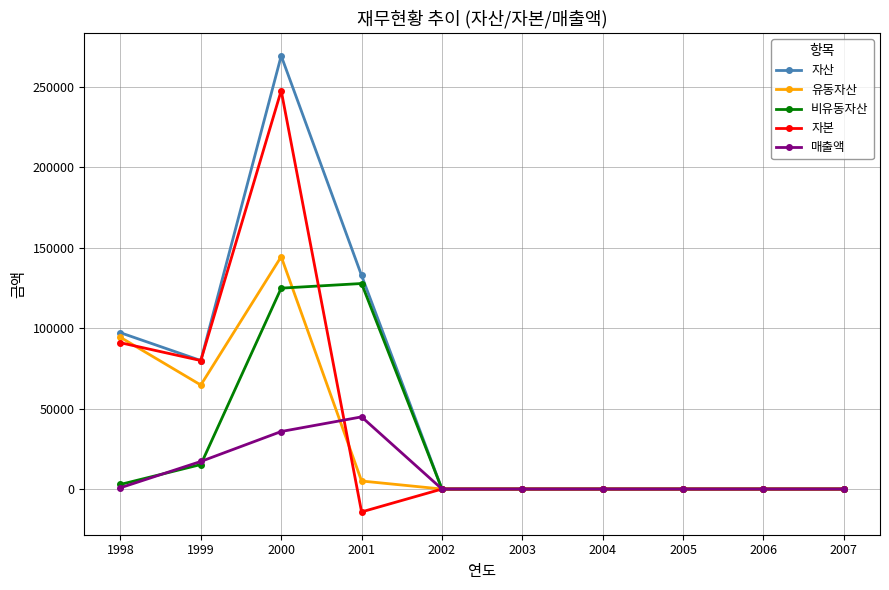

The value of 유동자산 at 2000 is 33913. True or false?

False